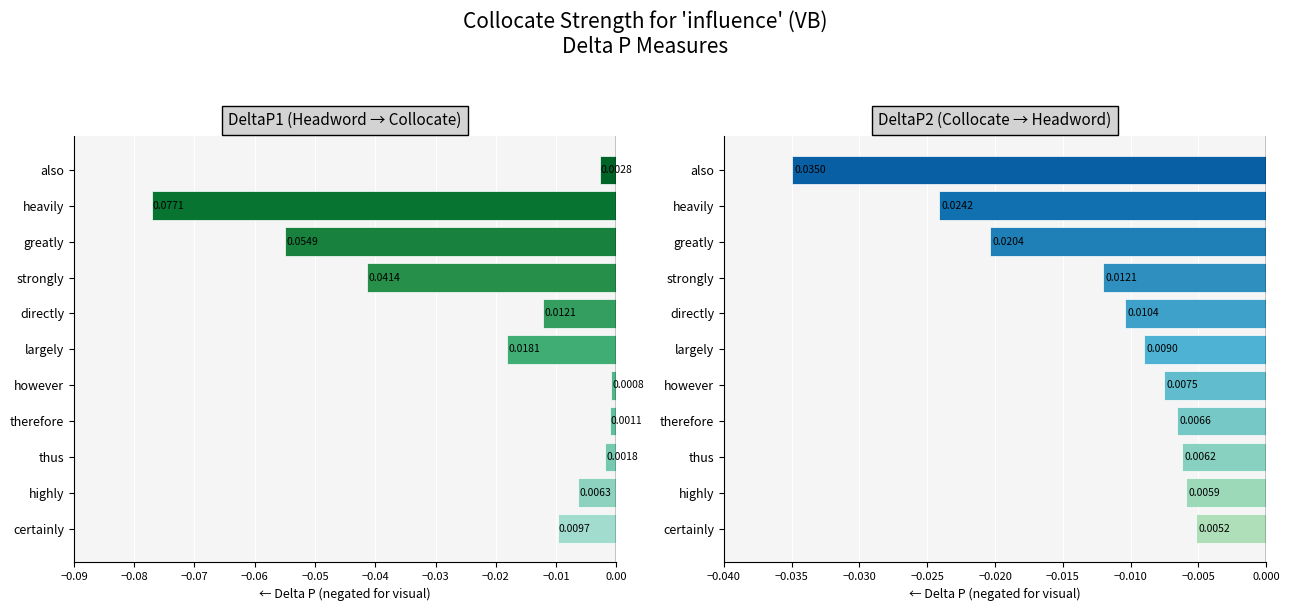

The value of DeltaP1 (Headword → Collocate) at thus is -0.0. True or false?

False